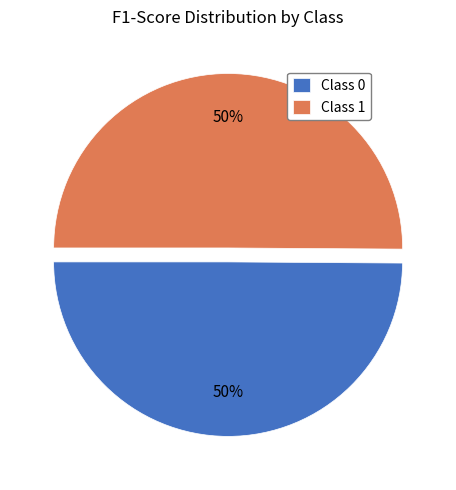

Is it true that Class 1 is 36% of the pie?

False